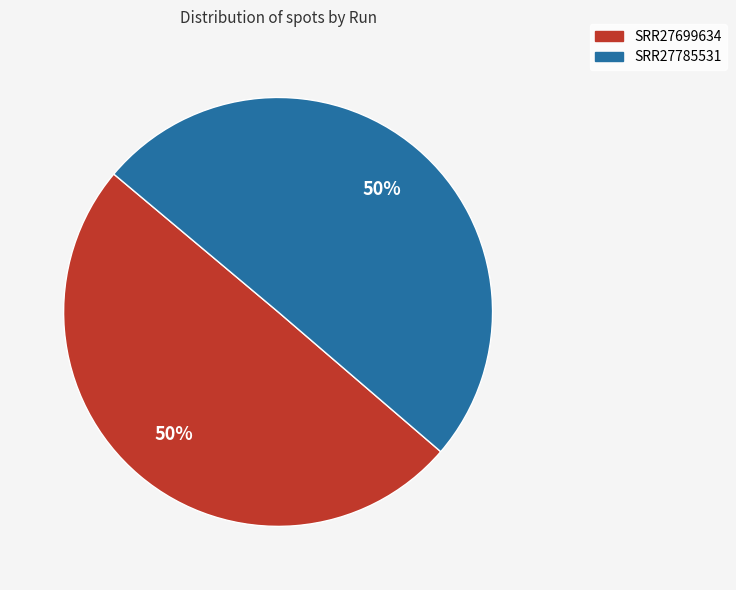

How many slices are in this pie chart?

2